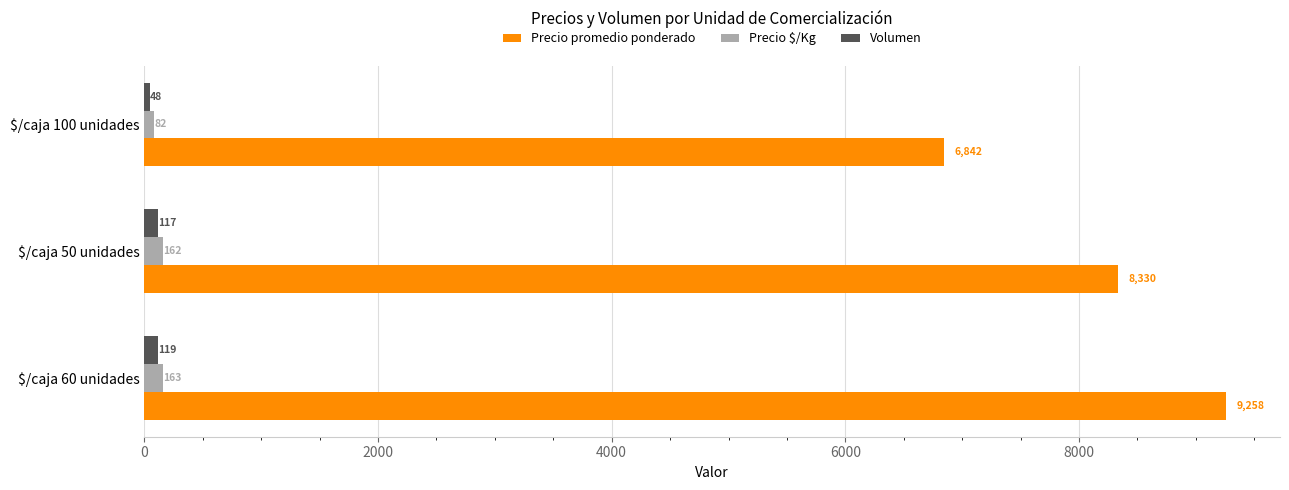

At which label is Precio promedio ponderado closest to 8049?

$/caja 50 unidades